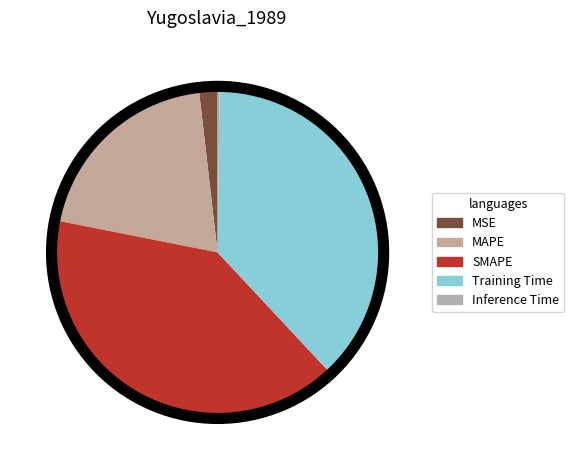

Which category has the biggest portion of the pie?

SMAPE